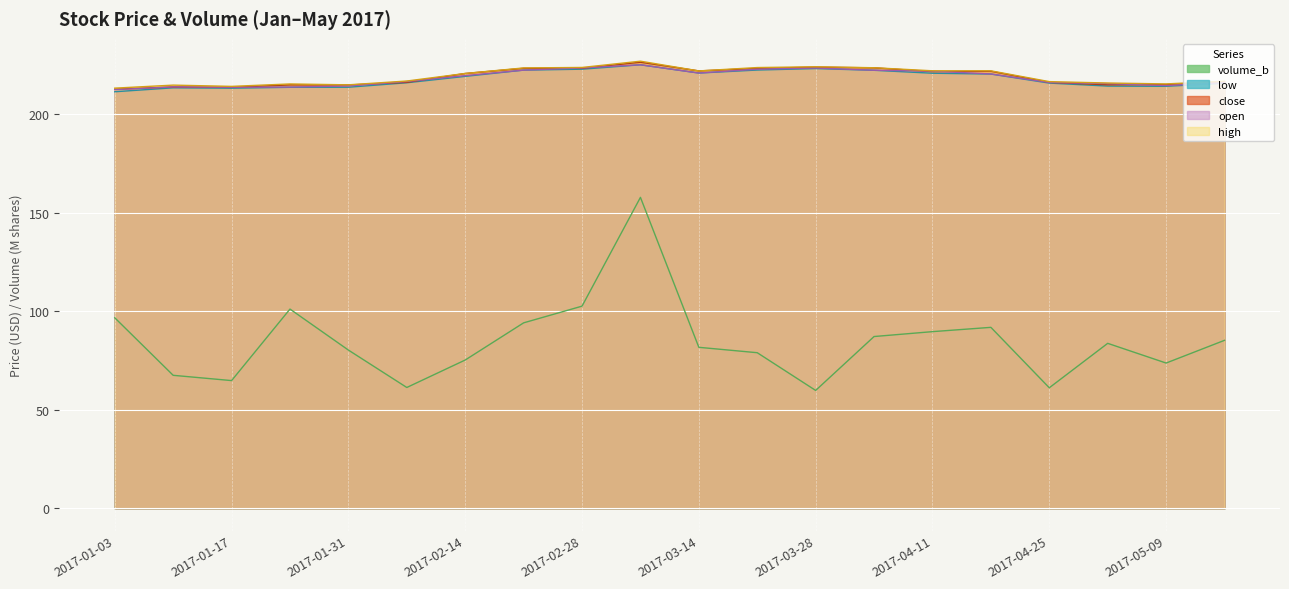

What is the sum of all high values?

4388.4